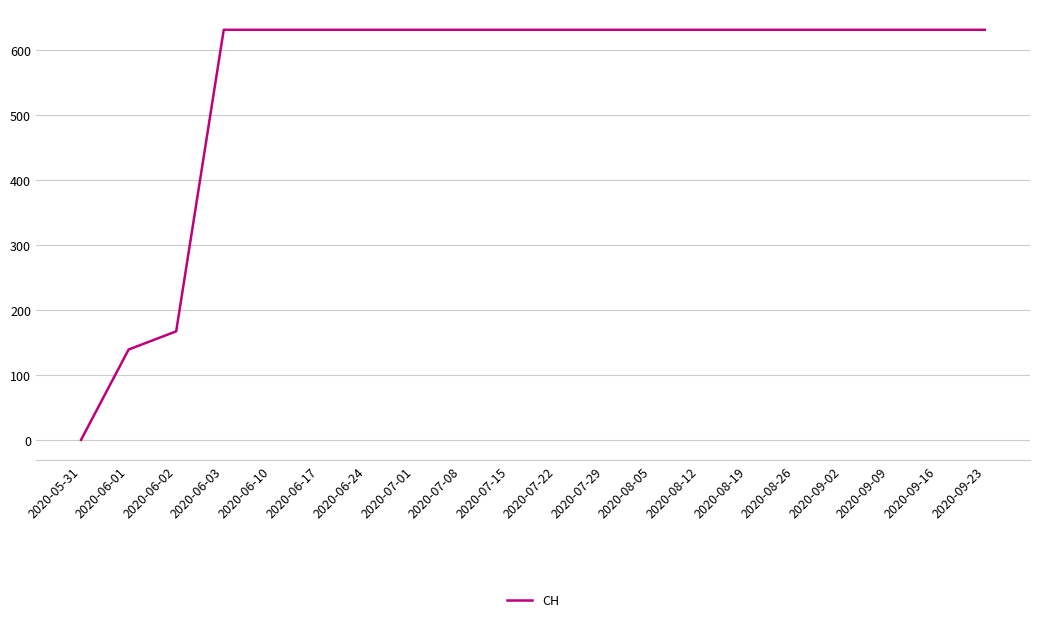

What is the maximum value shown in the chart?

631